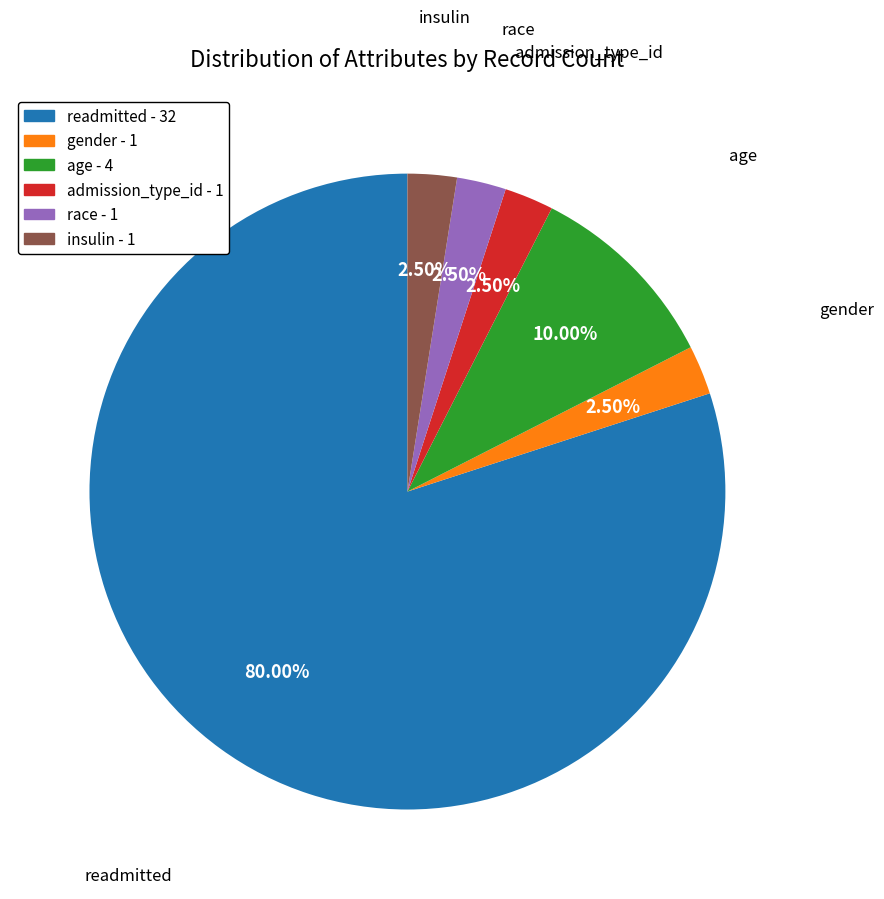

Is there a majority slice in this chart?

Yes